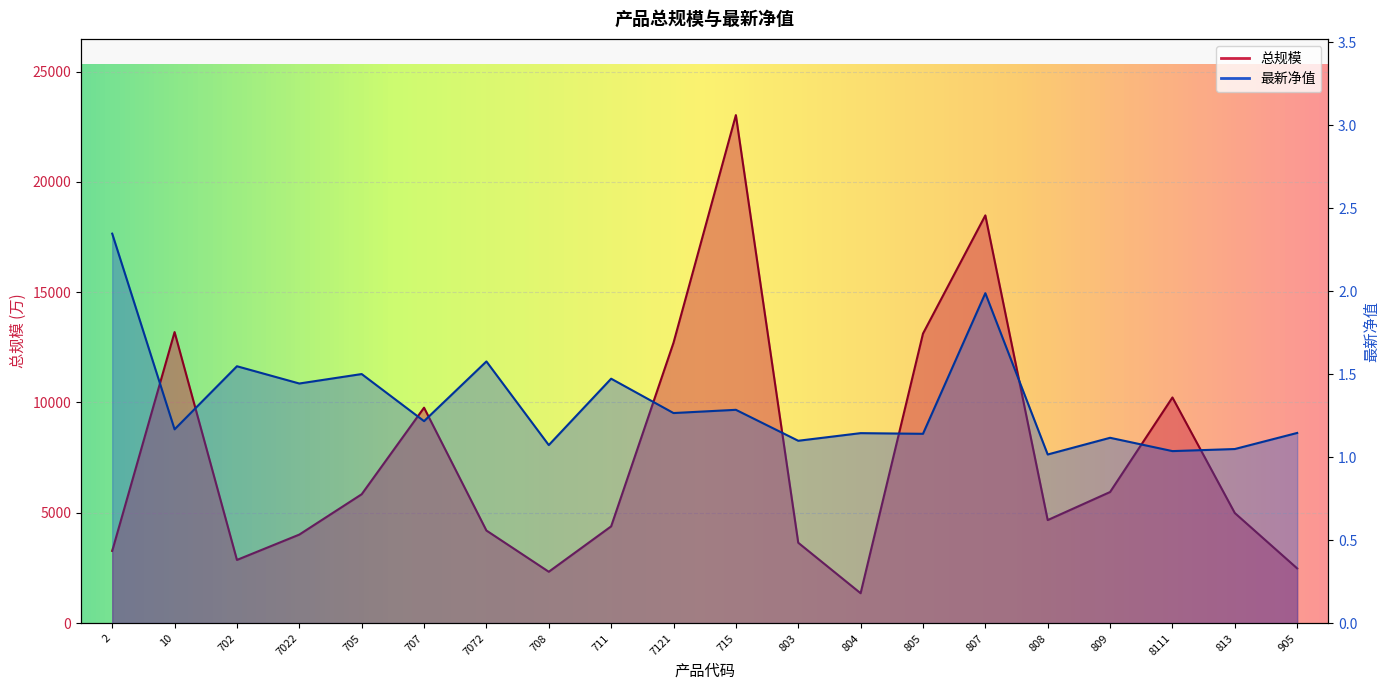

What is the average value of the 总规模 series?

7525.9